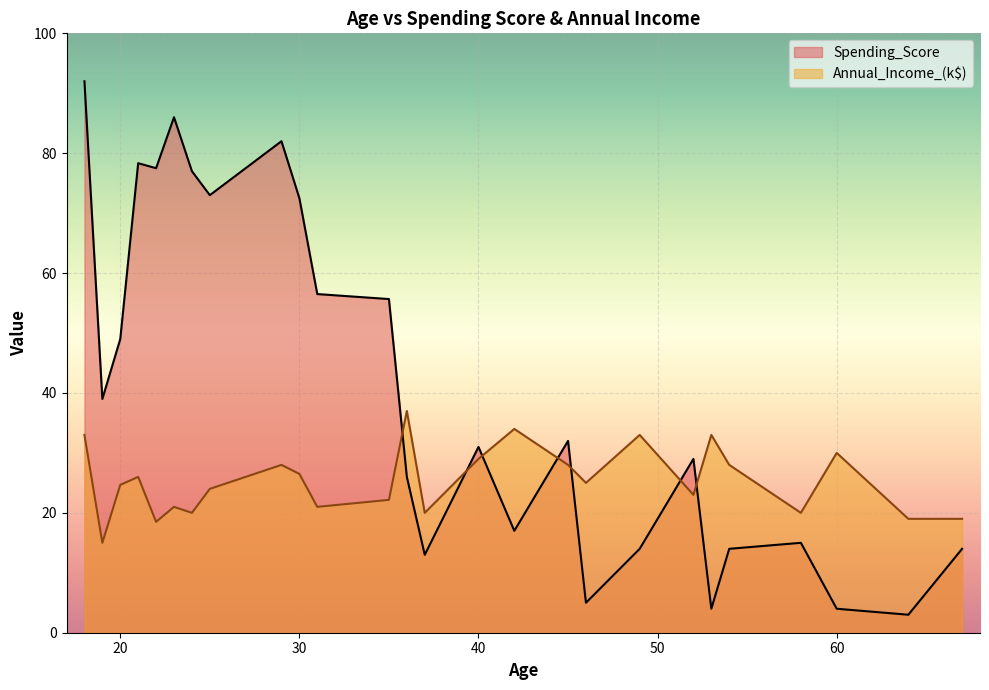

Count the number of categories in the chart.

26